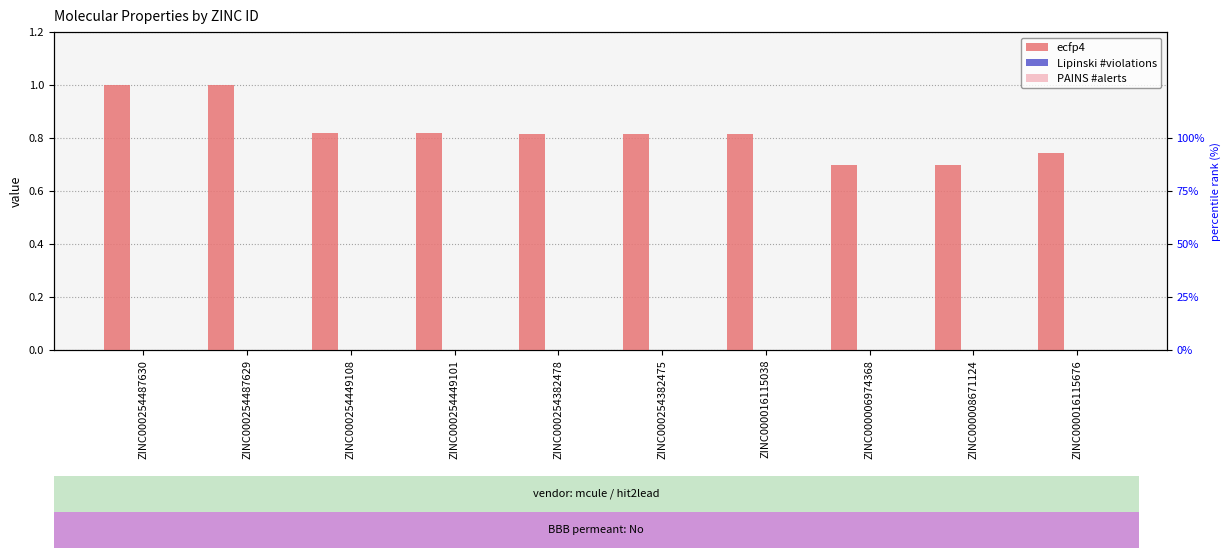

True or false: PAINS #alerts has a value of 0.0 at ZINC000016115676.

True